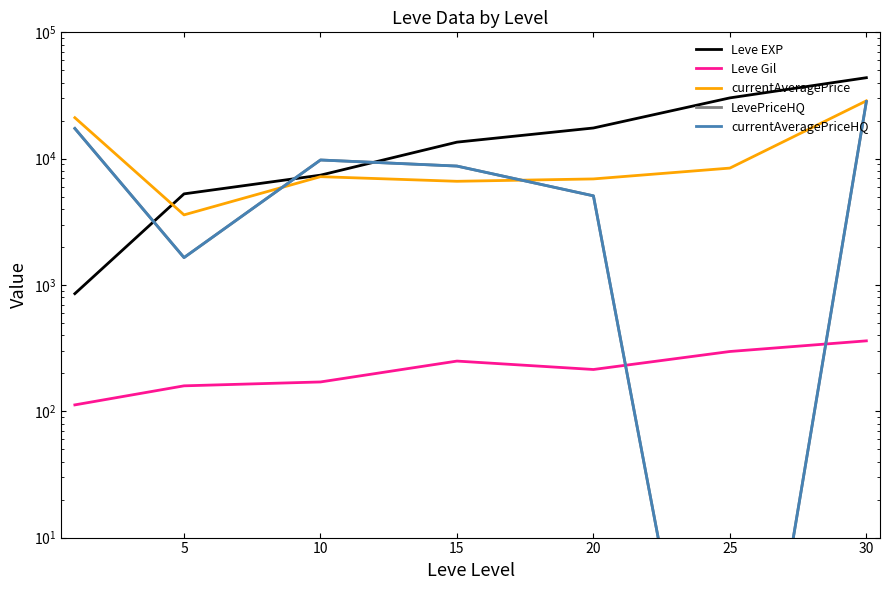

True or false: Leve EXP and currentAveragePrice intersect in this chart.

True